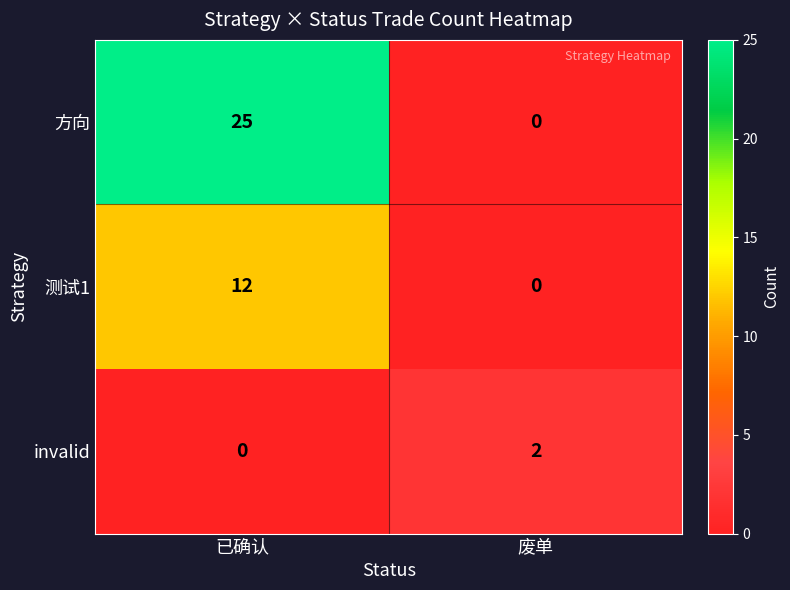

At how many categories does at least one series exceed 12?

1